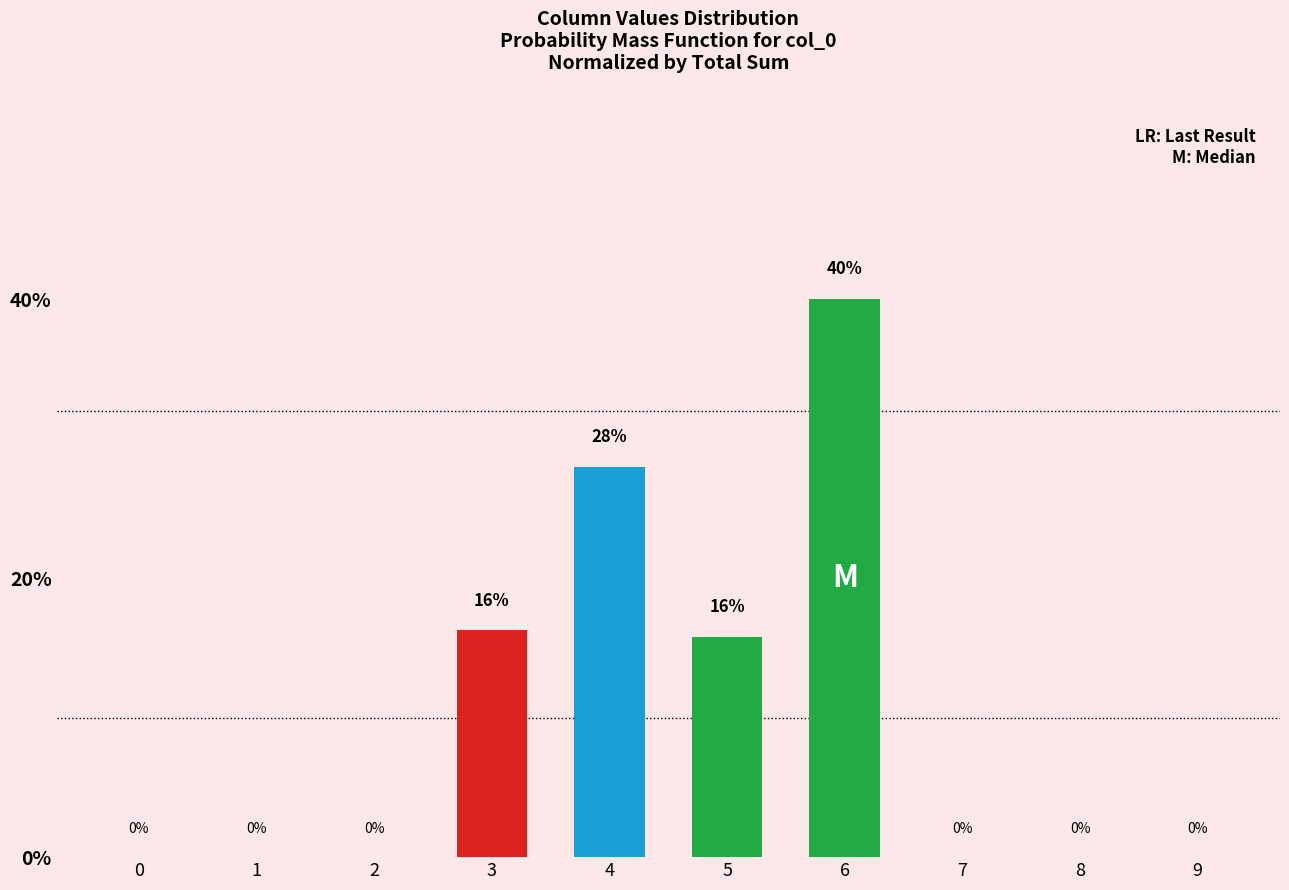

Which has a higher value, 5 or 4?

4